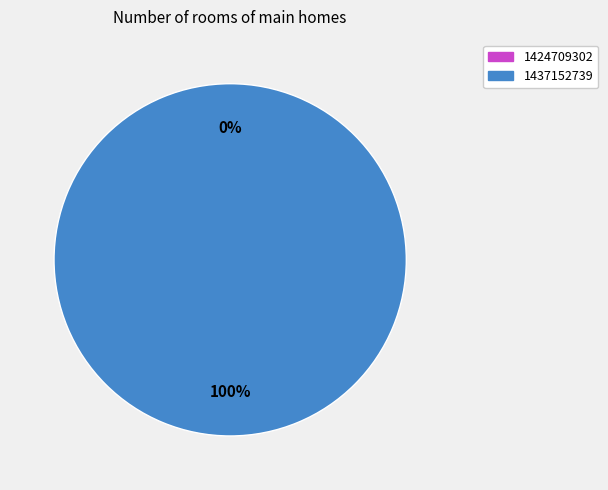

What portion of the pie excludes 1424709302?

100.0%